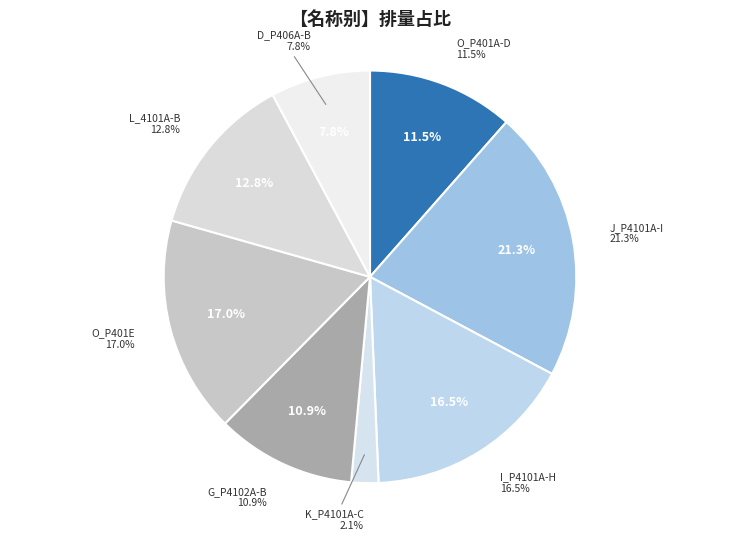

Combined, what portion of the pie is K_P4101A-C and O_P401E?

19.1%